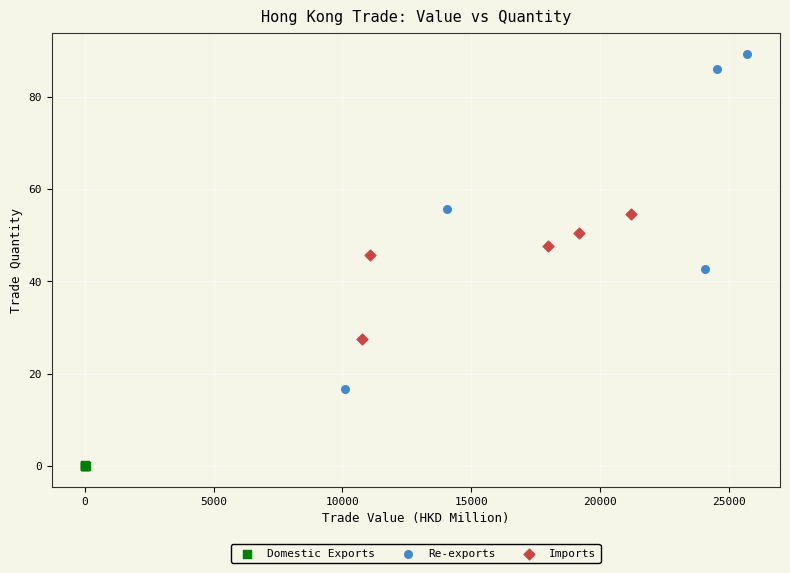

Which series contains the highest Y value?

Re-exports